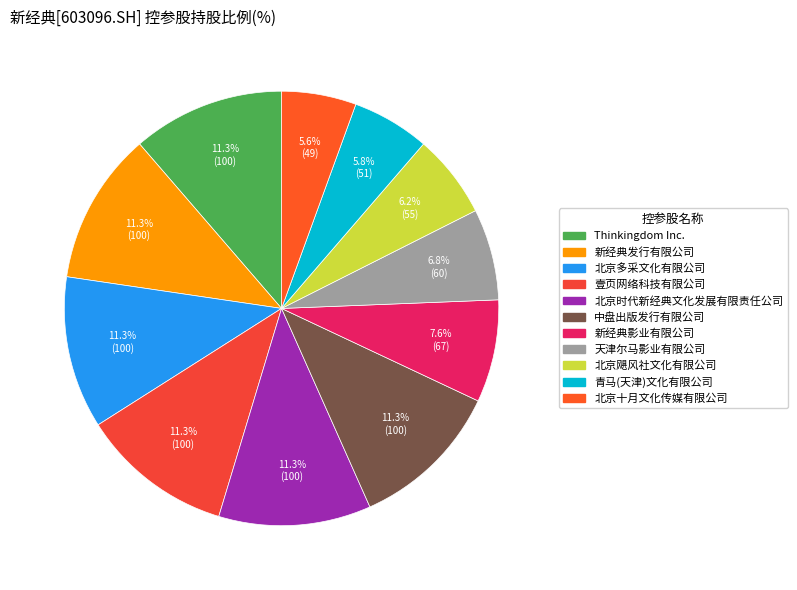

Which has a higher value, 北京多采文化有限公司 or 中盘出版发行有限公司?

北京多采文化有限公司